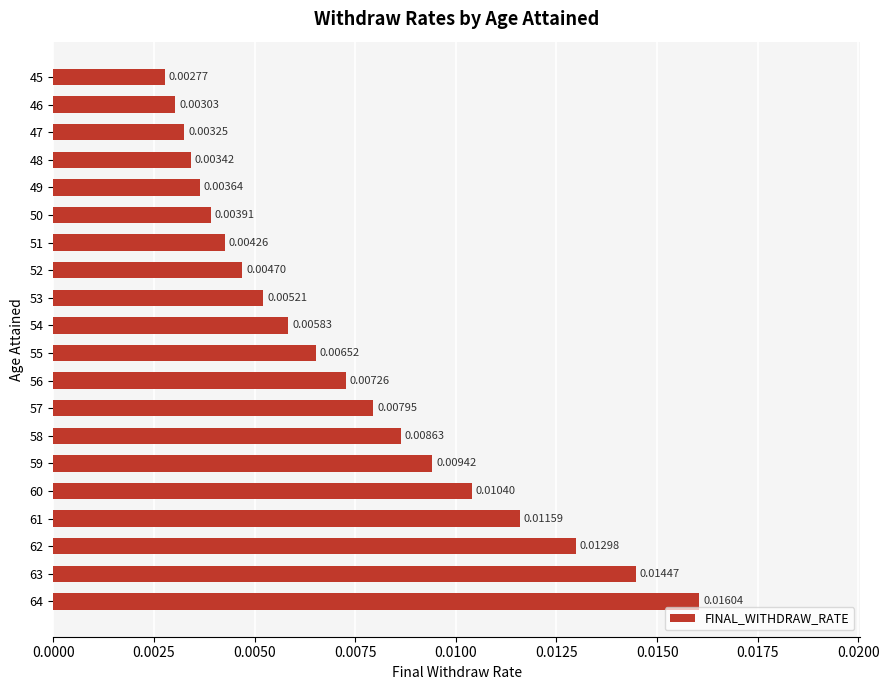

List the labels in order of value, largest first.

64, 63, 62, 61, 60, 59, 58, 57, 56, 55, 54, 53, 52, 51, 50, 49, 48, 47, 46, 45